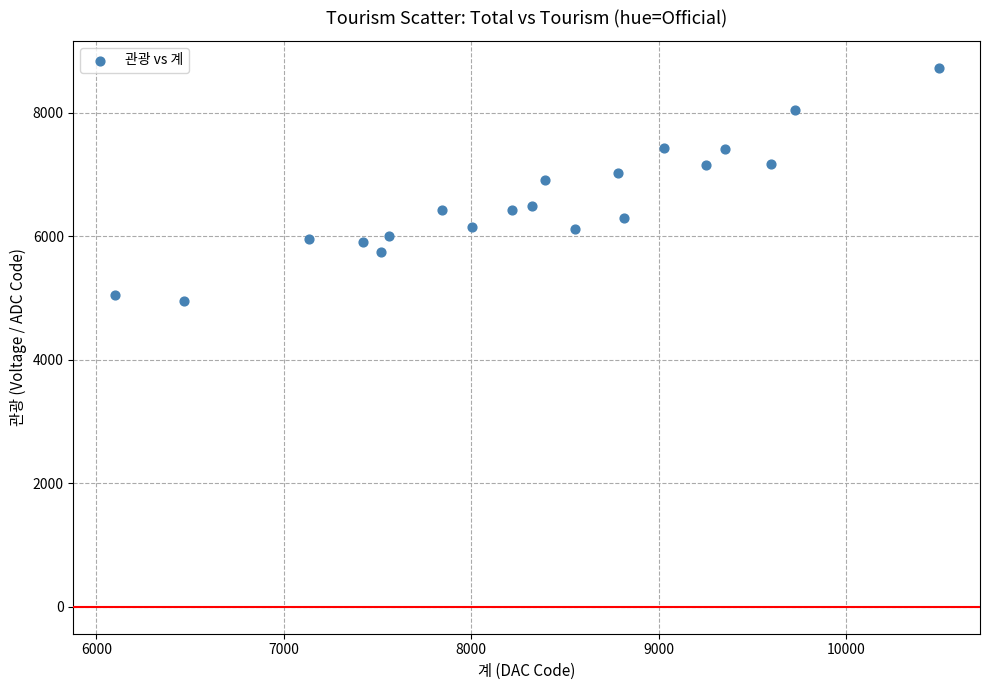

What is the range of X values (max minus min)?

4396